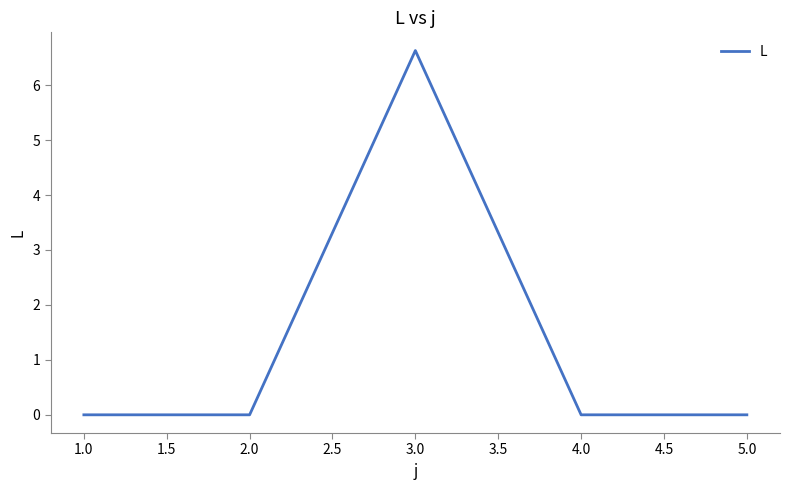

What position from the right is 4.0?

2